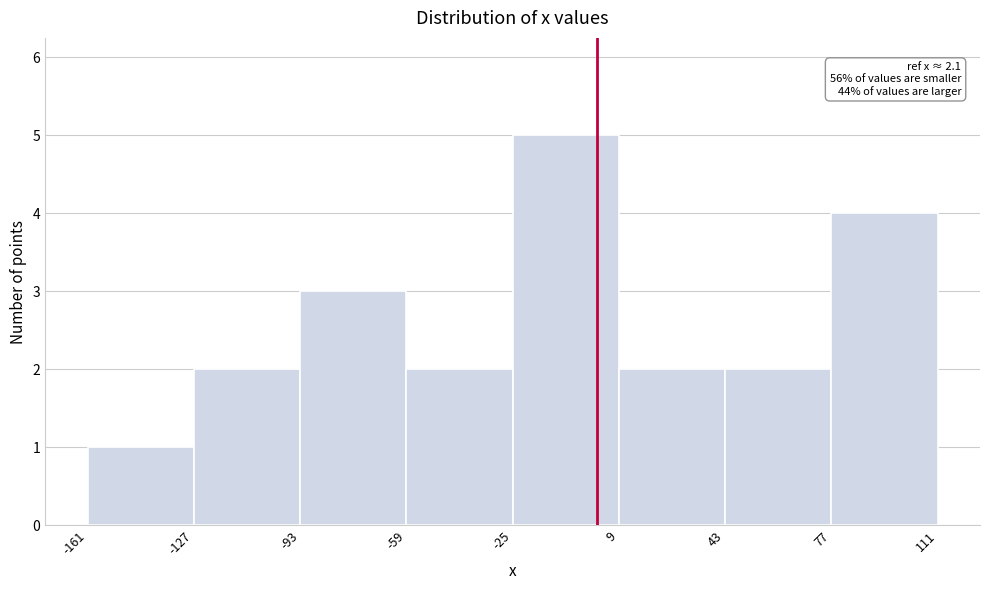

Over which range of the x-axis is the bar tallest?

-25 to 9